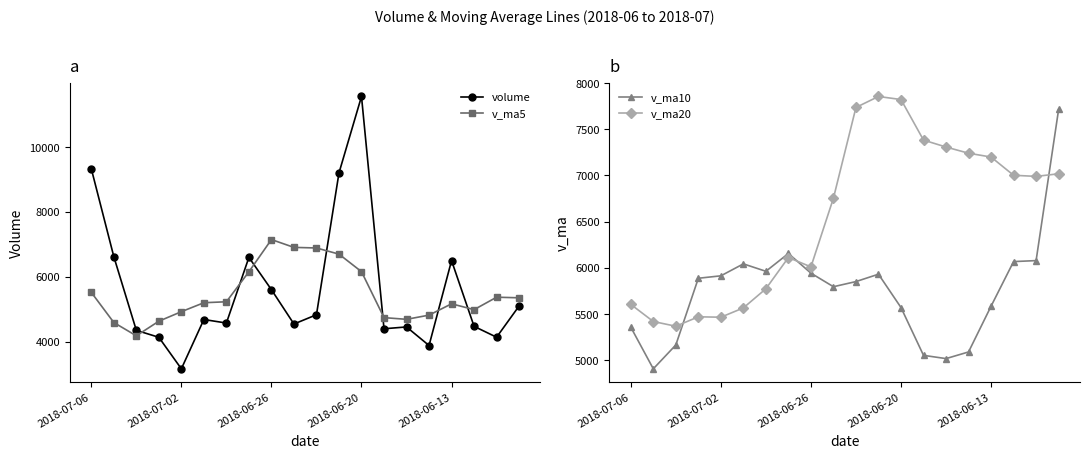

Which series has the largest range (max minus min)?

volume